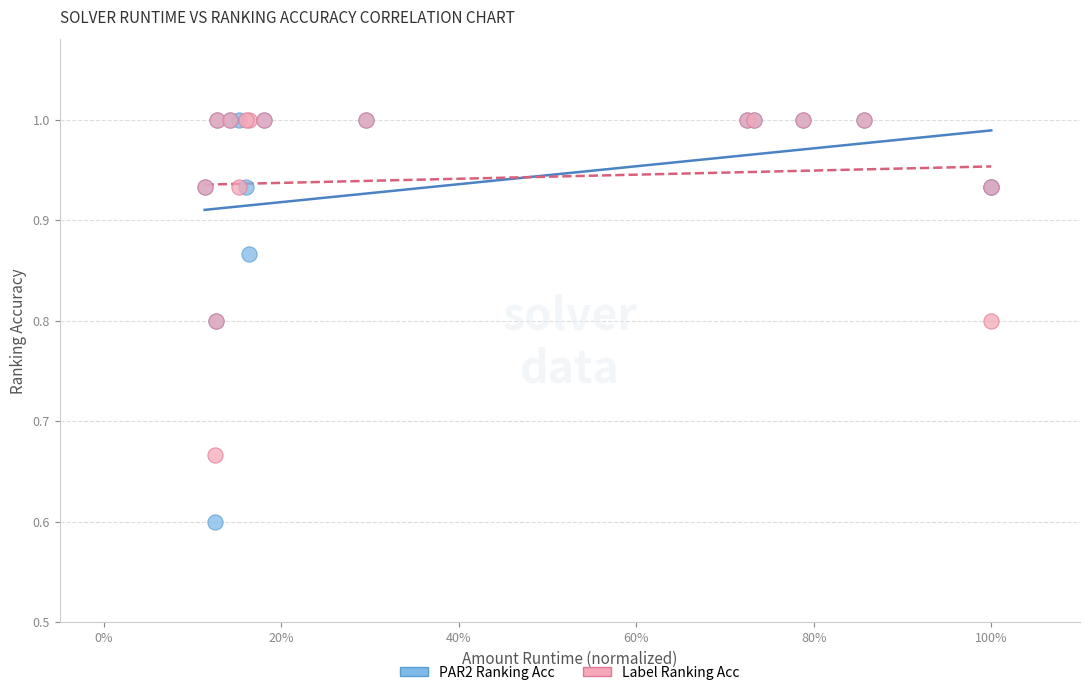

Across all series, what Y value is closest to 0?

0.6